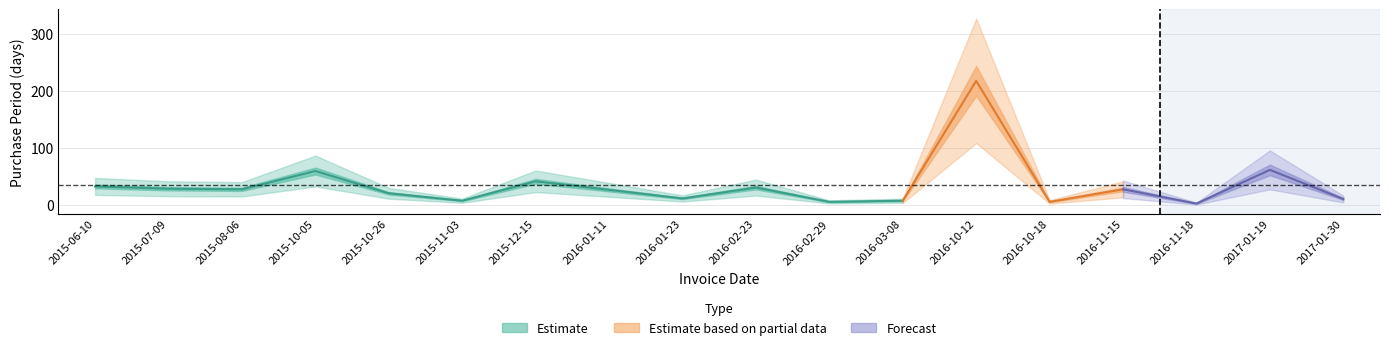

Which category has the highest value across all series?

2016-10-12